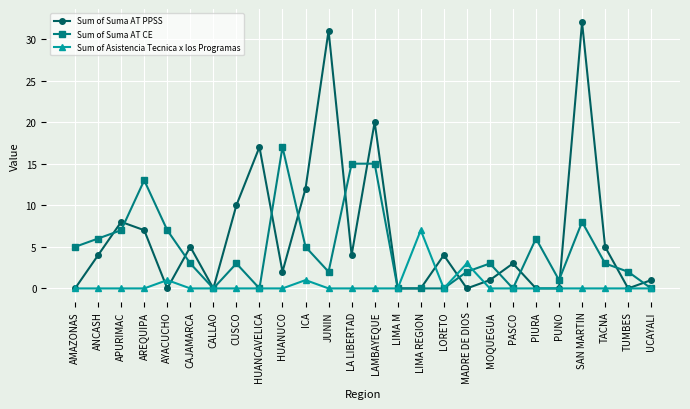

Is the value of Sum of Suma AT PPSS at AREQUIPA greater than the value of Sum of Suma AT CE at PIURA?

Yes